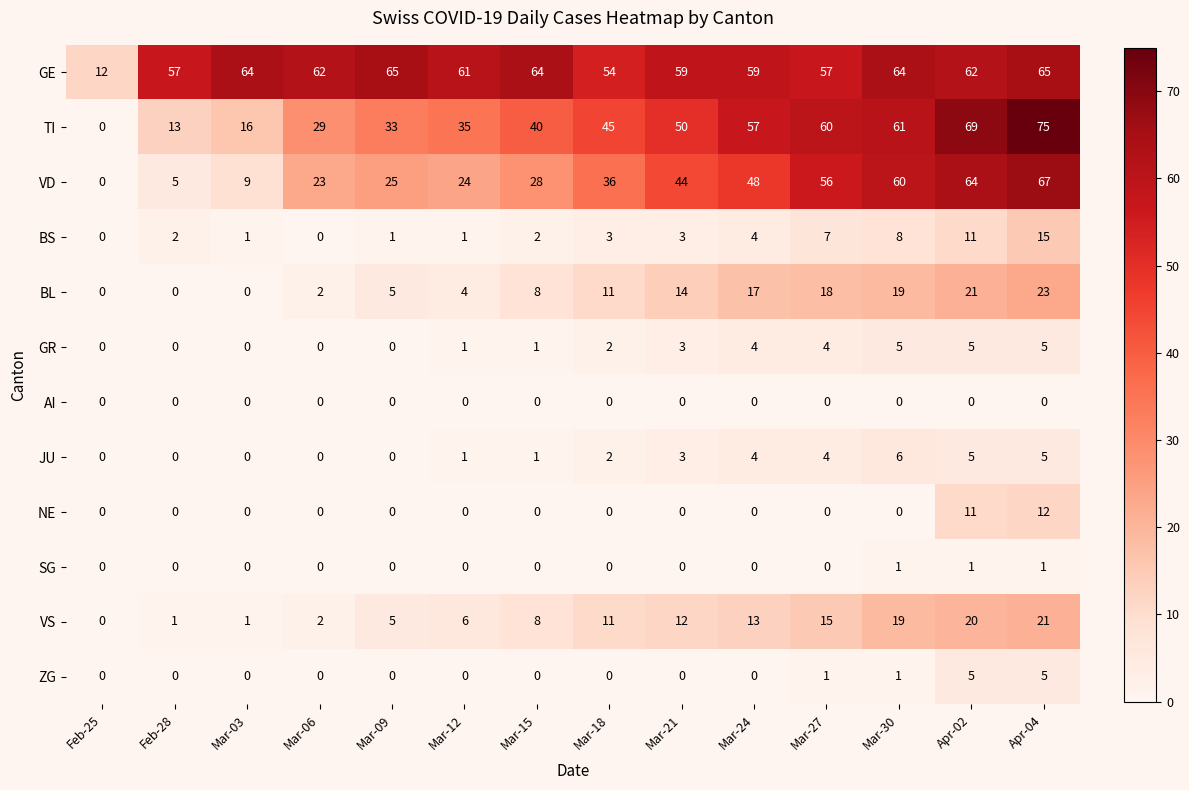

What is the total value across all series at Feb-25?

12